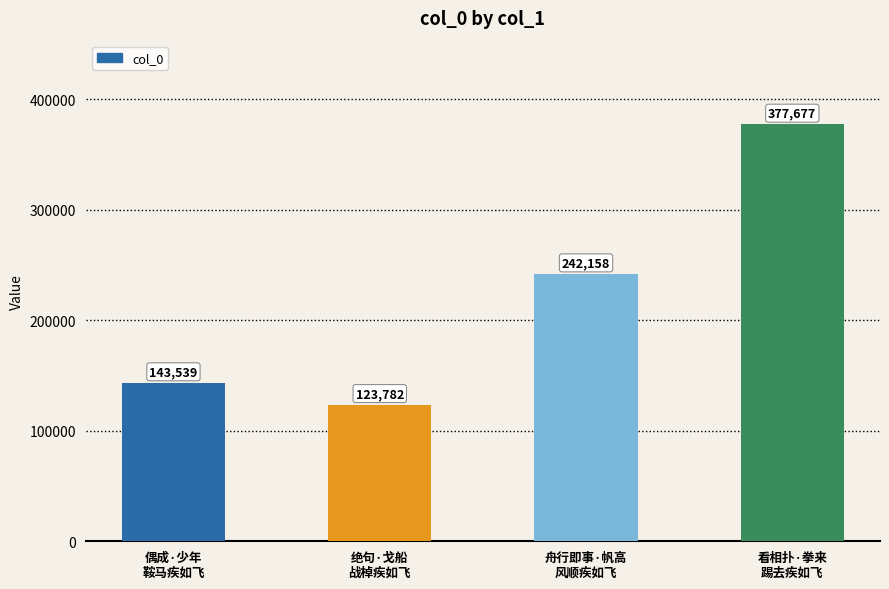

What is the approximate value at 偶成·少年
鞍马疾如飞?

143539